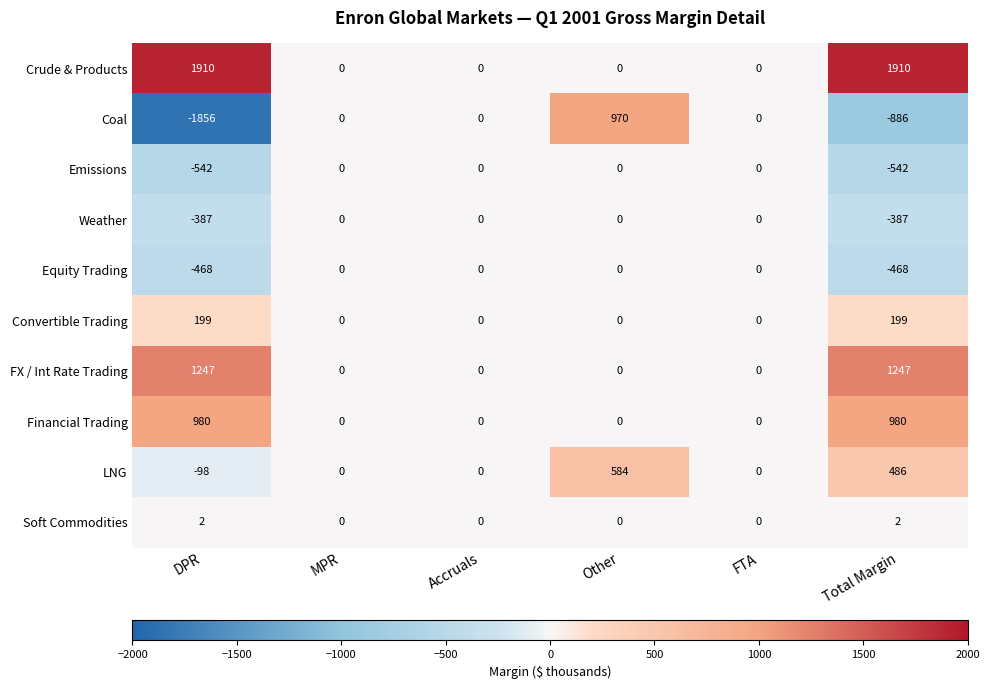

What is the total value across all series at Other?

1554